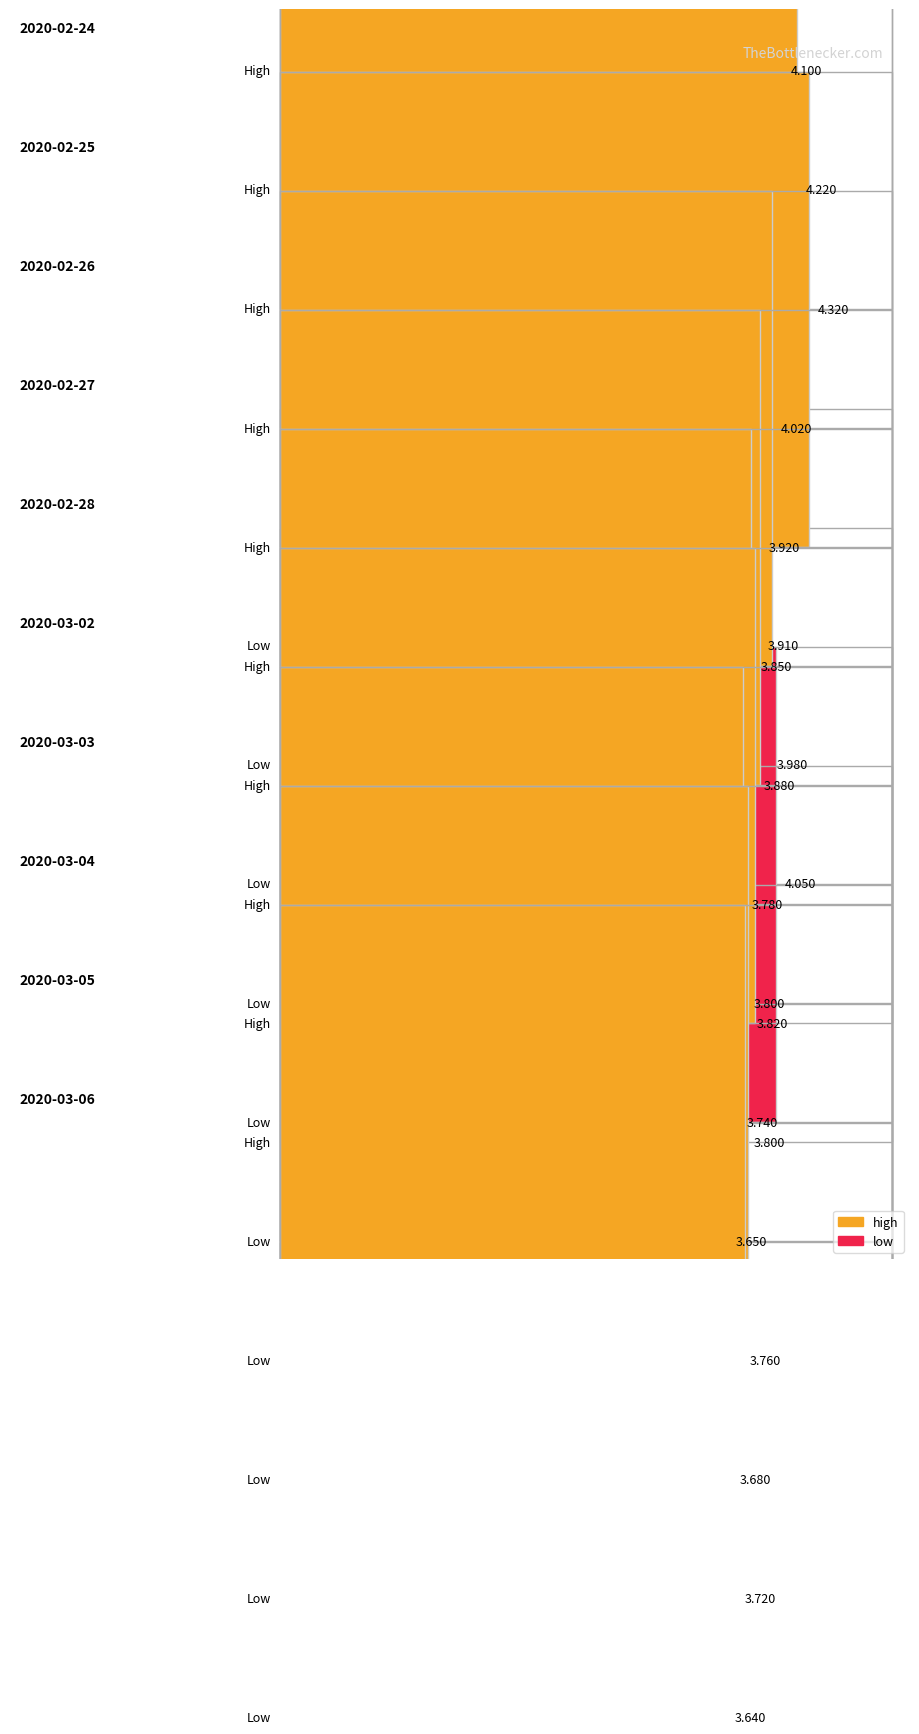

Which series has the widest spread of values?

high